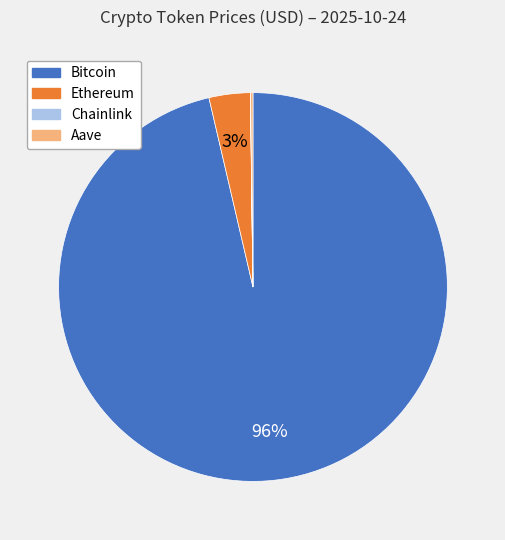

What is the largest slice in the pie chart?

Bitcoin